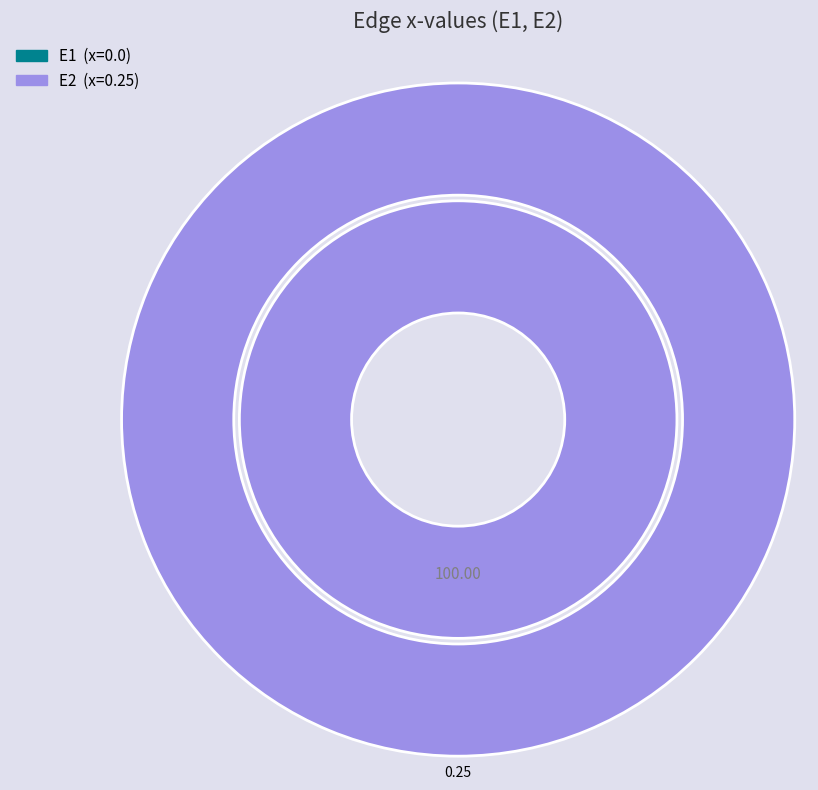

To the nearest percent, what is the difference between the largest and smallest slice percentages?

100%